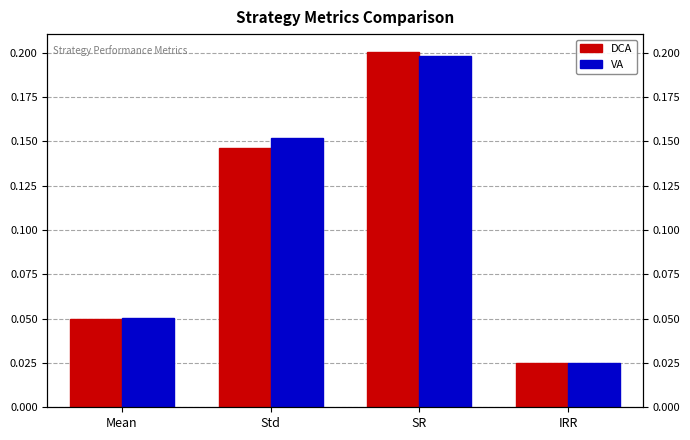

The value of VA at IRR is 0.0. True or false?

True